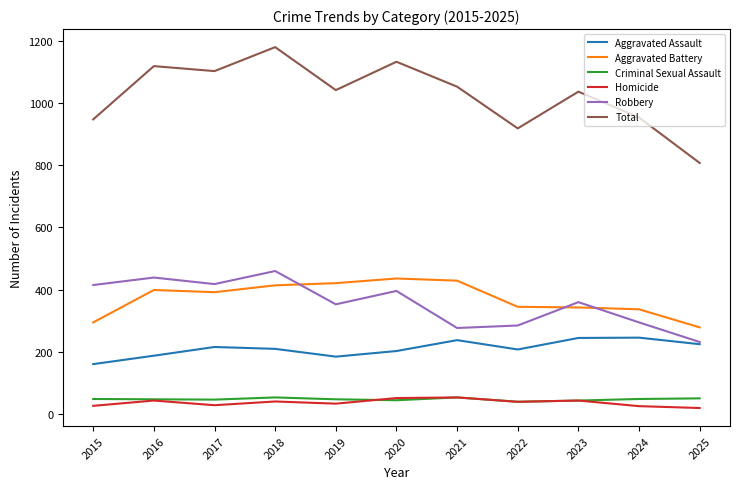

The value of Aggravated Assault at 2017 is 216. True or false?

True